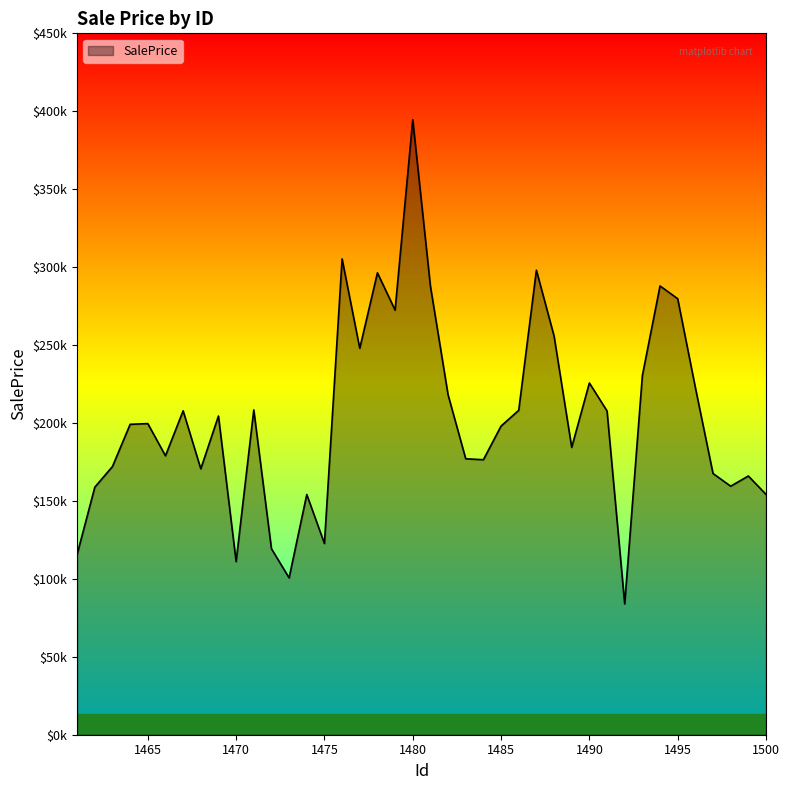

Does the chart have visible grid lines?

No